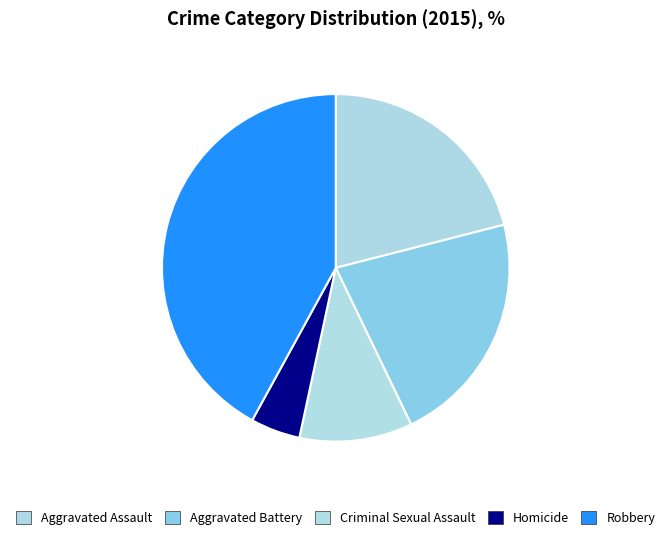

Does Robbery account for over 50% of the chart?

No